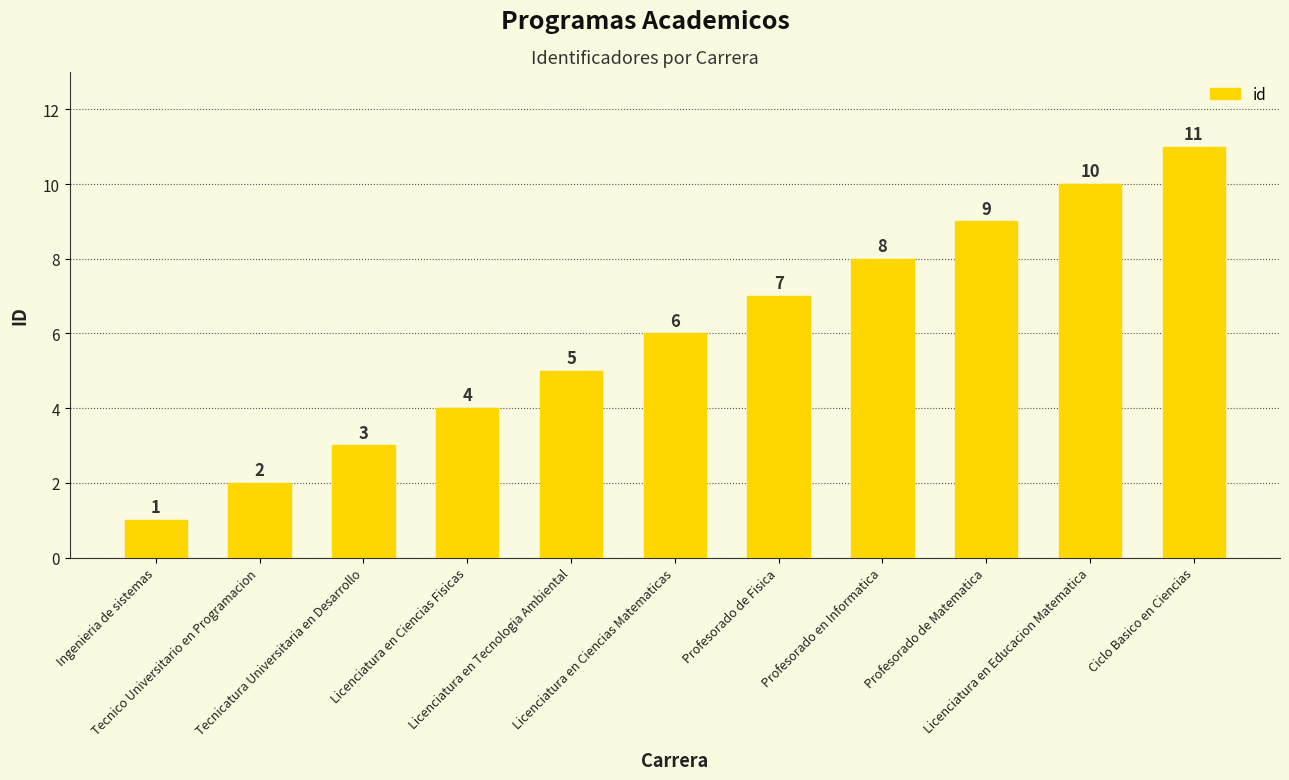

Is it true that the value at Licenciatura en Educacion Matematica is 10?

True